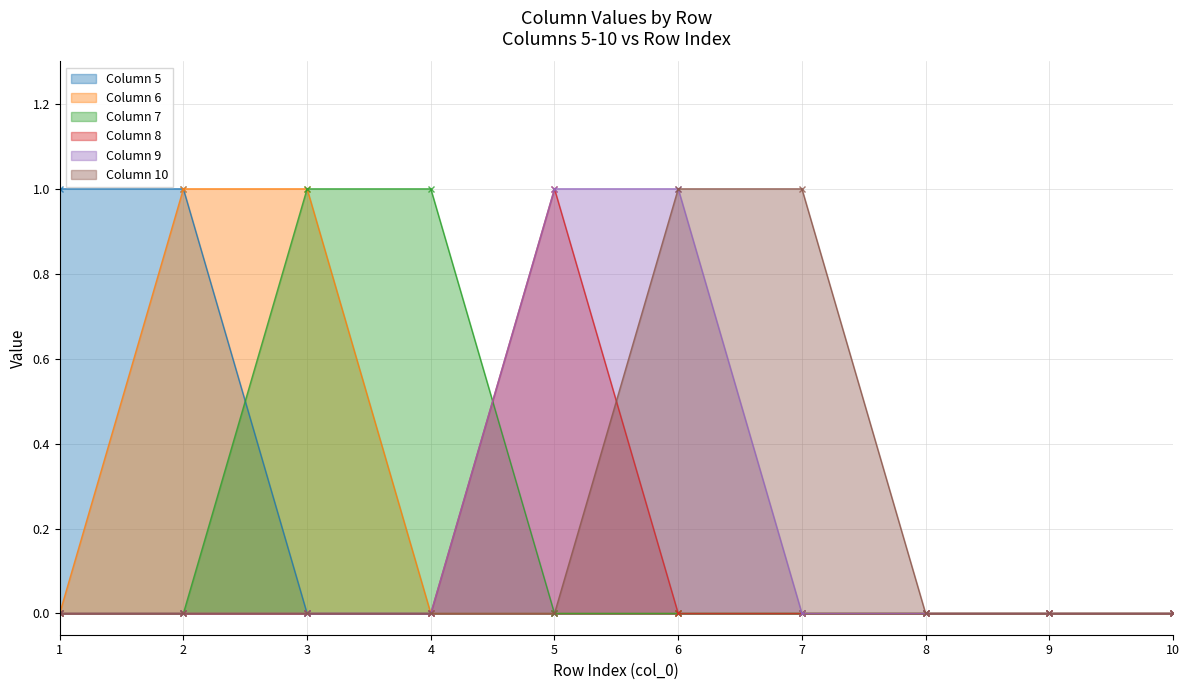

Which series has the largest total across all categories?

Column 5